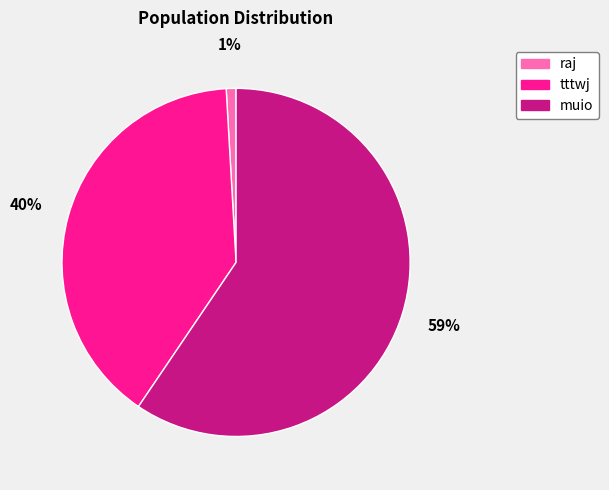

Between tttwj and raj, which is larger?

tttwj